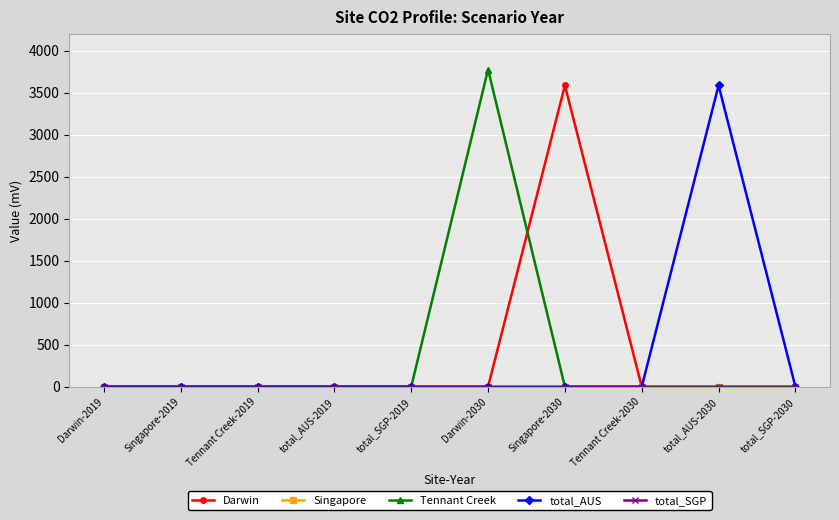

True or false: Darwin has a value of 2340.7 at Tennant Creek-2030.

False